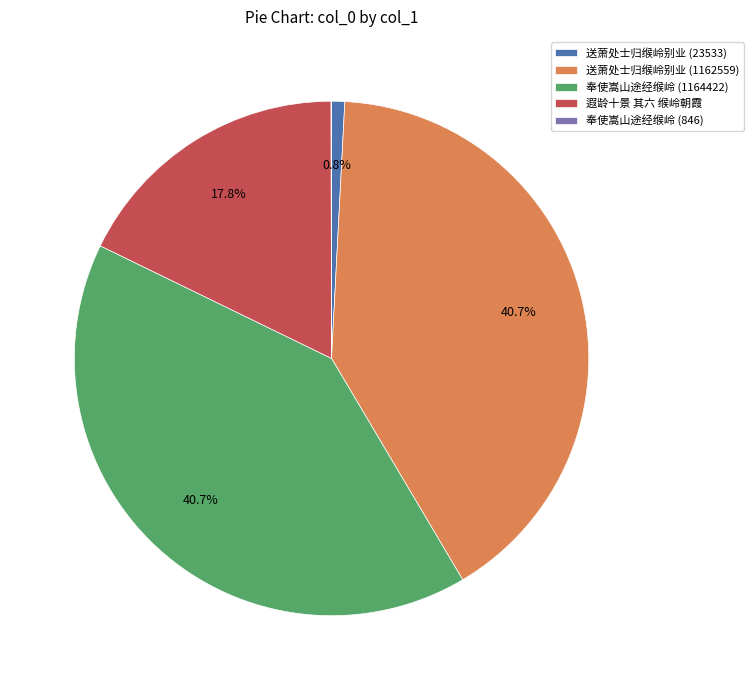

To the nearest percent, what is the combined percentage of 遐龄十景 其六 缑岭朝霞 and 奉使嵩山途经缑岭 (1164422)?

58%